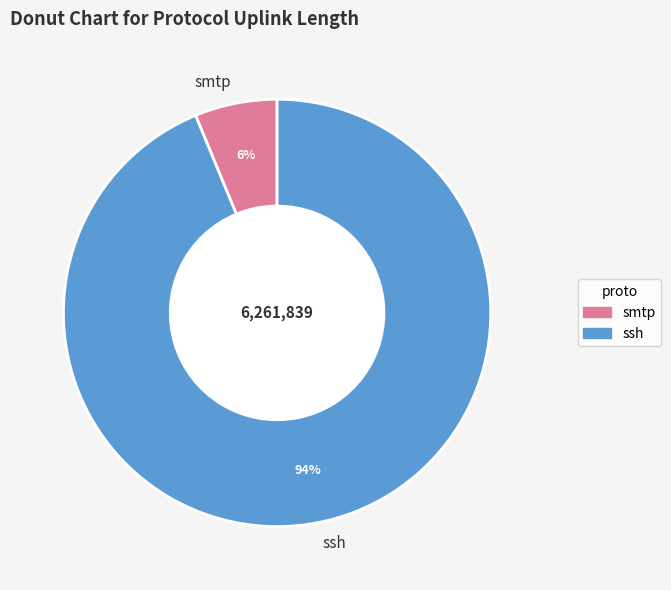

Is the sum of ssh and smtp greater than half?

Yes